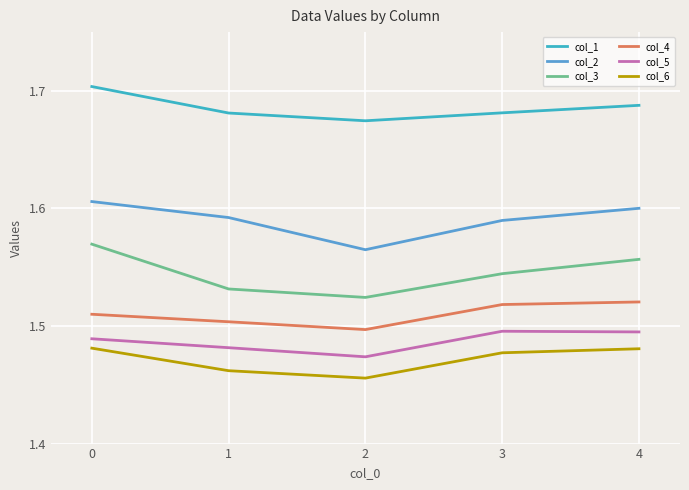

What is the sum of all col_4 values?

7.5